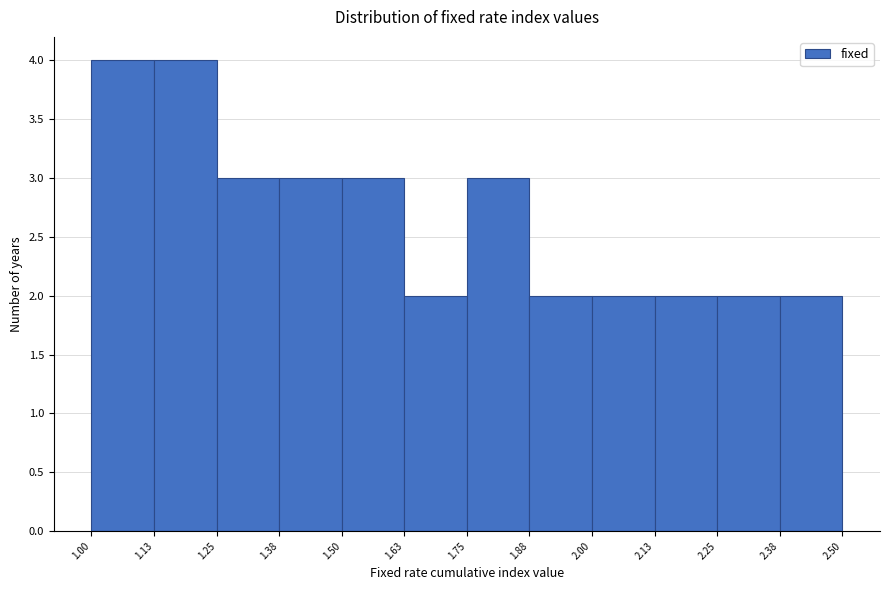

Reading left to right, list every bar in this chart as the range it spans on the x-axis followed by its height. The values are not printed on the chart, so give them approximately, as read against the axis.

1.00 to 1.13: 4
1.13 to 1.25: 4
1.25 to 1.38: 3
1.38 to 1.50: 3
1.50 to 1.63: 3
1.63 to 1.75: 2
1.75 to 1.88: 3
1.88 to 2.00: 2
2.00 to 2.13: 2
2.13 to 2.25: 2
2.25 to 2.38: 2
2.38 to 2.50: 2